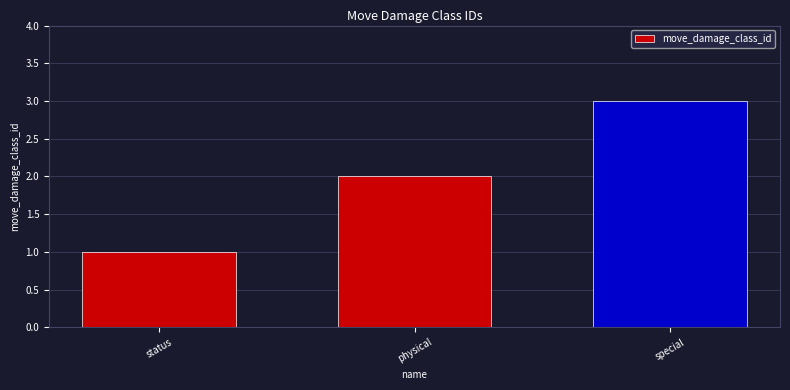

Reading left to right, what are all the values shown in this chart?

1	2	3